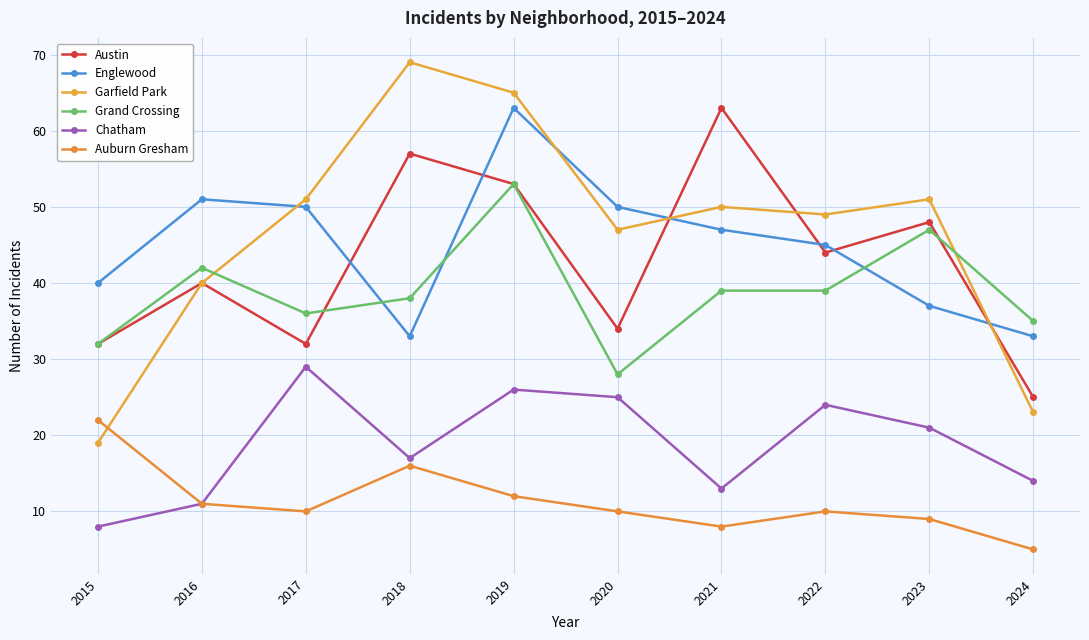

What is the value of the Auburn Gresham point at the 8th from the left?

10